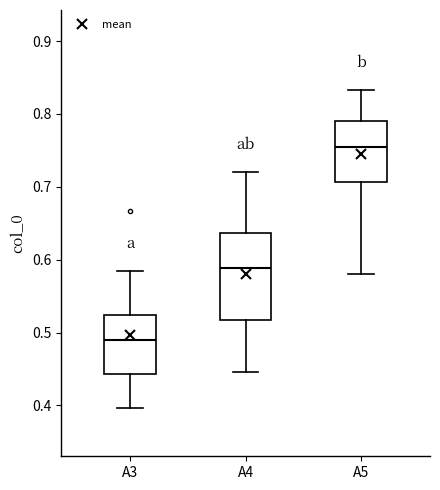

Reading left to right, read every box against the y-axis: the position of its median line, the range the box covers, and the ends of its whiskers. The values are not printed on the chart, so give them approximately, as read against the axis.

A3: median 0.49, box 0.44 to 0.52, whiskers 0.40 to 0.58
A4: median 0.59, box 0.52 to 0.64, whiskers 0.45 to 0.72
A5: median 0.75, box 0.71 to 0.79, whiskers 0.58 to 0.83